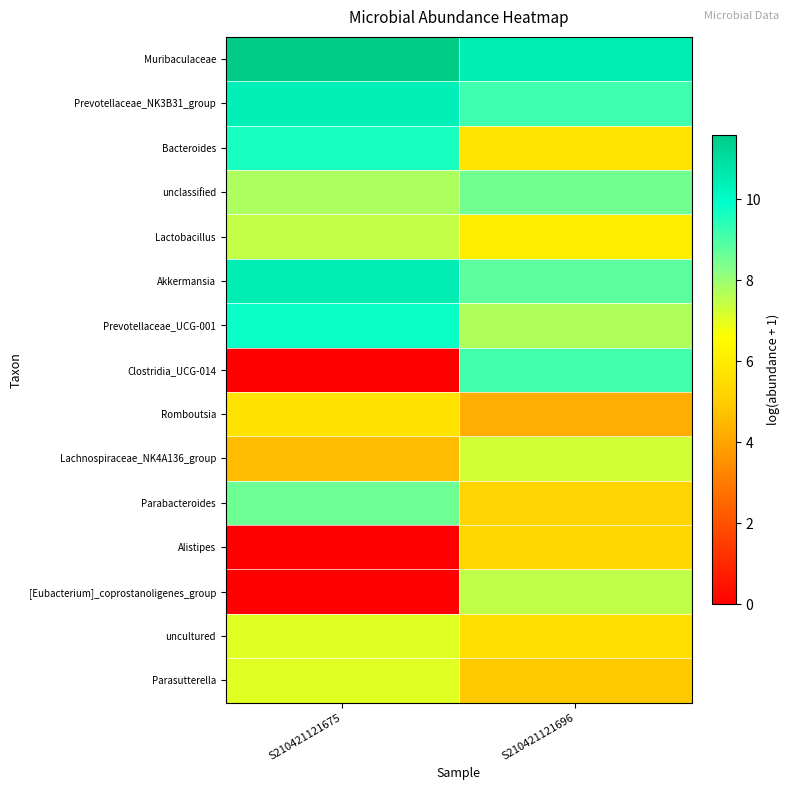

Between S210421121675 and S210421121696, which is larger?

S210421121675